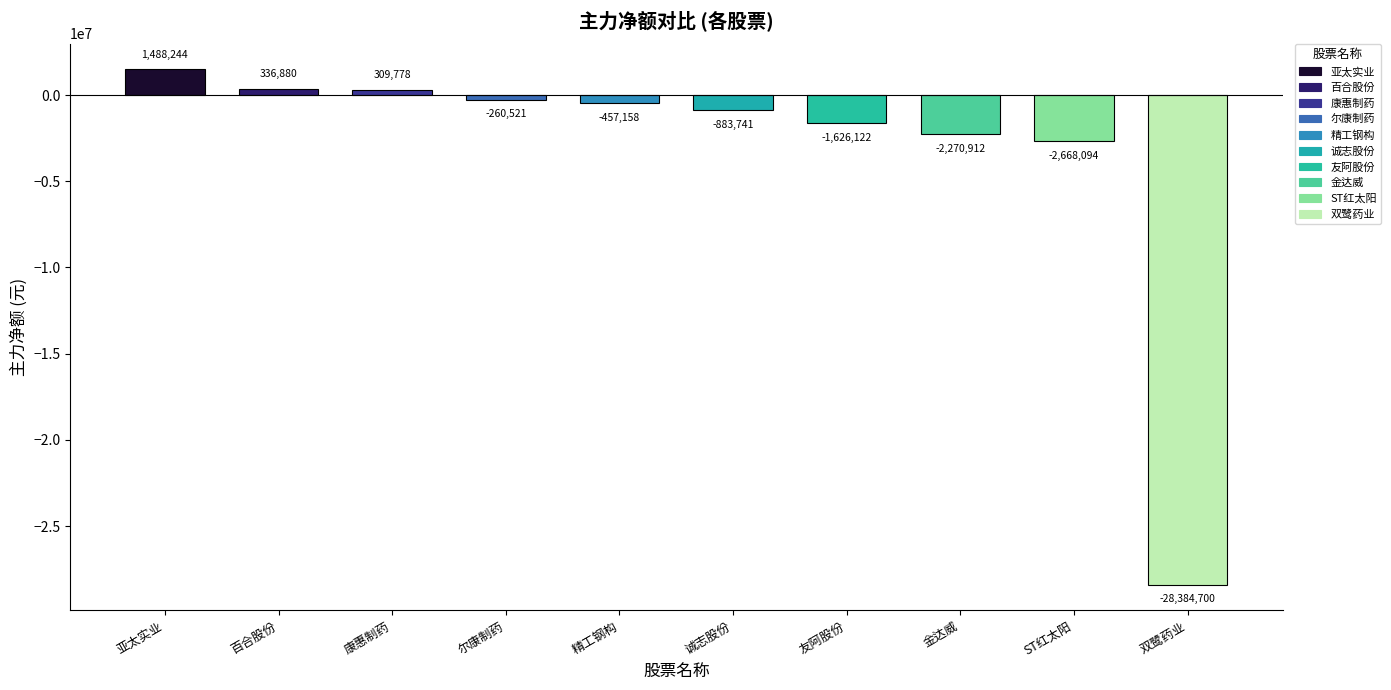

What value does the 主力净额 series have at 友阿股份?

-1626122